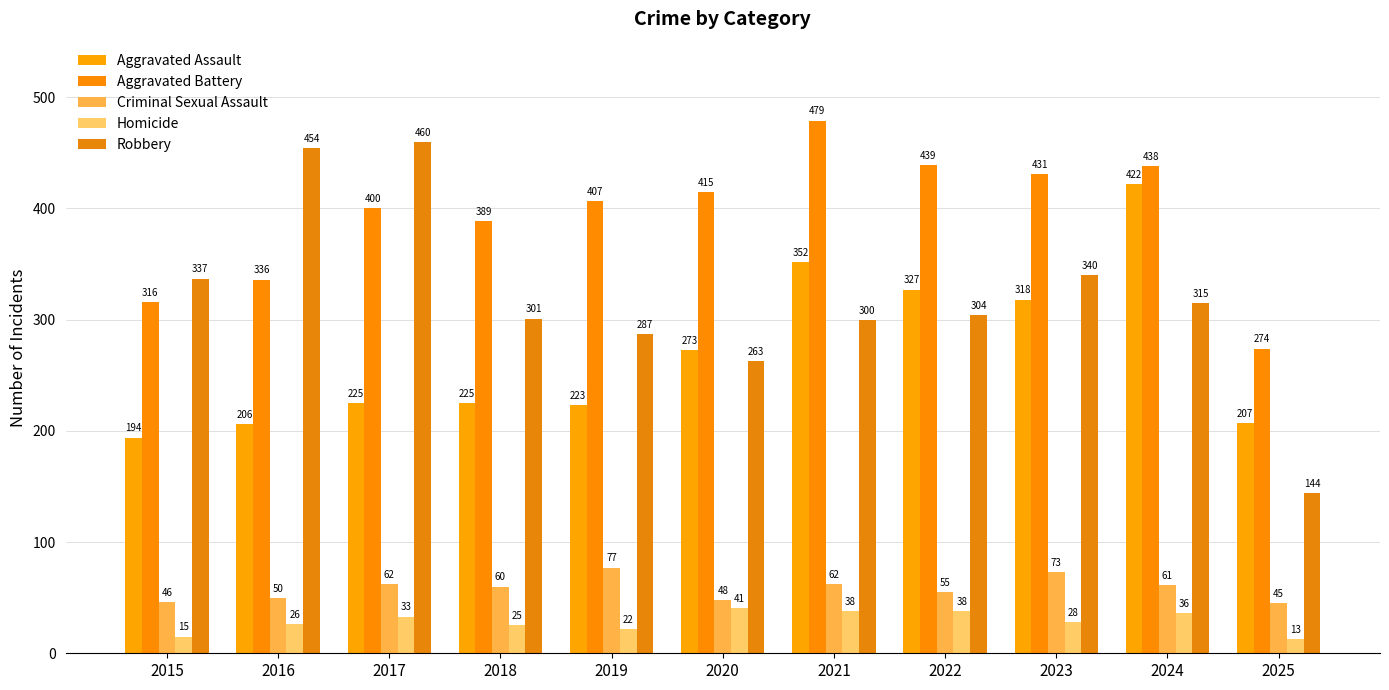

What is the sum of the Robbery values at 2025 and 2021?

444